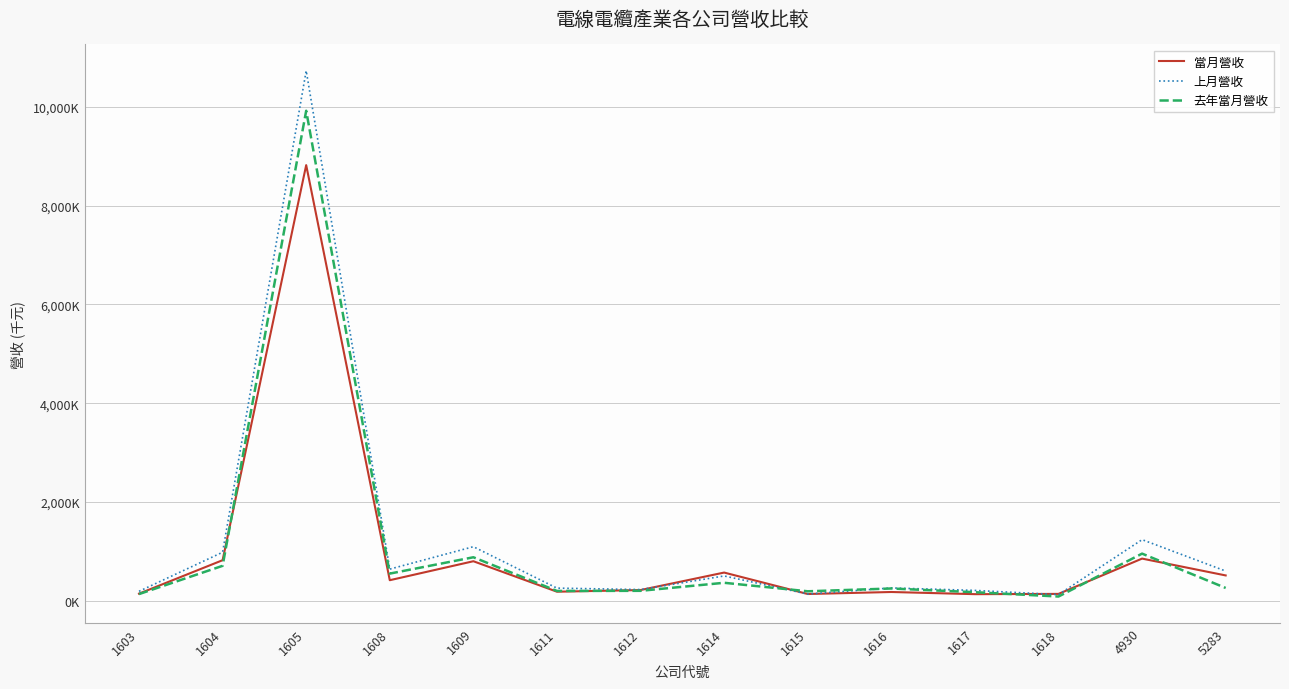

What is the value of the 當月營收 point at the 9th from the left?

138867